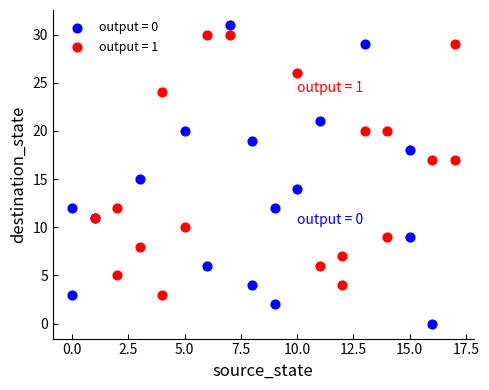

Which series has the widest spread of Y values?

output = 0